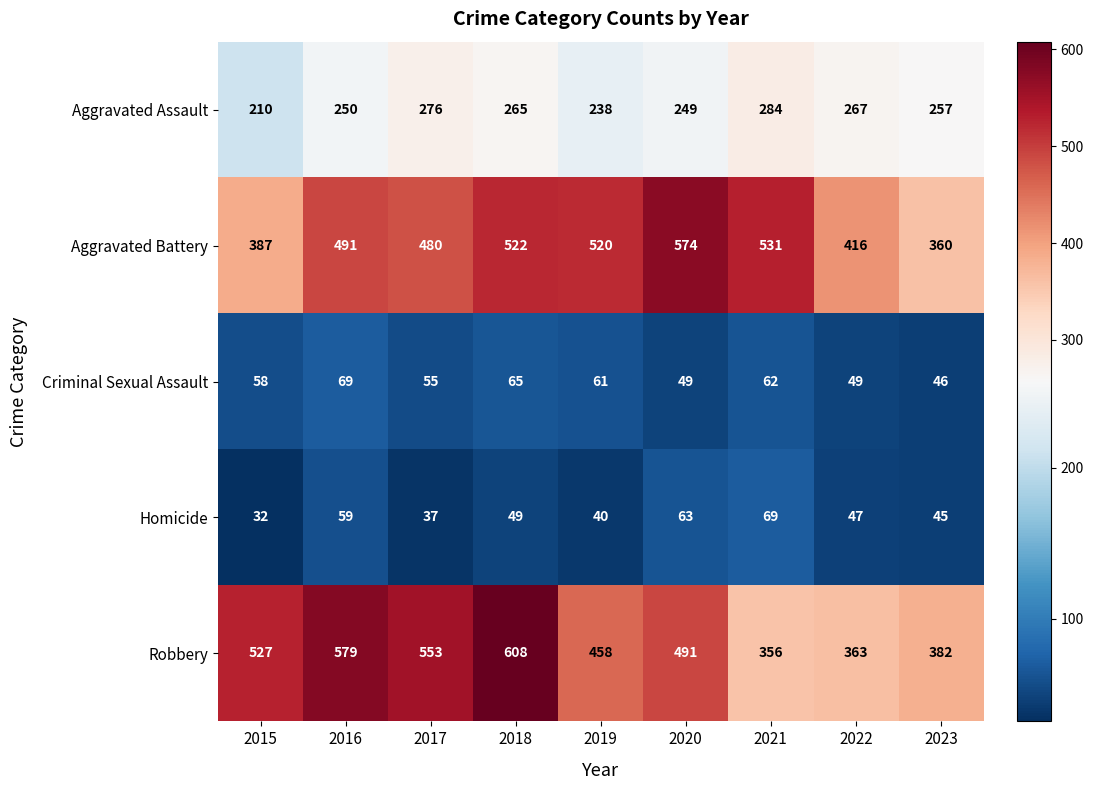

Which label corresponds to the smallest value in the chart?

2015